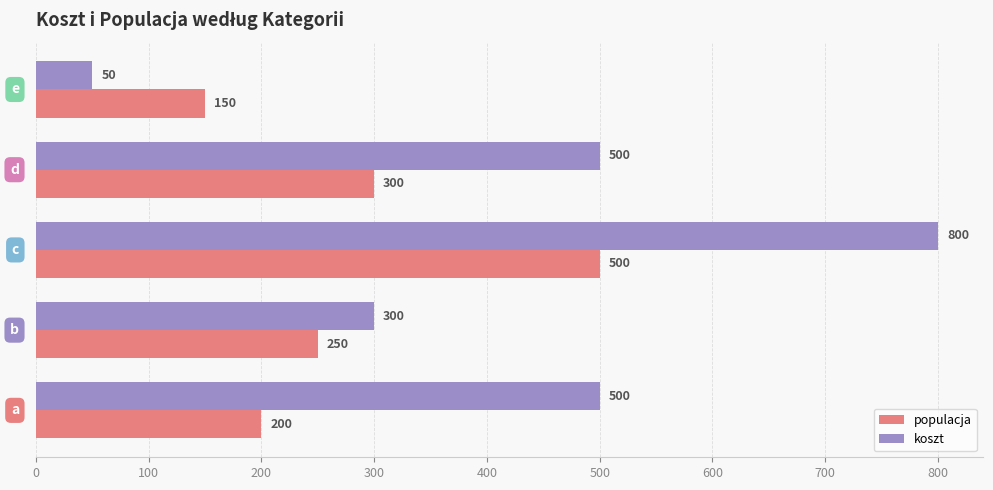

How many values in the koszt series are below 500?

2